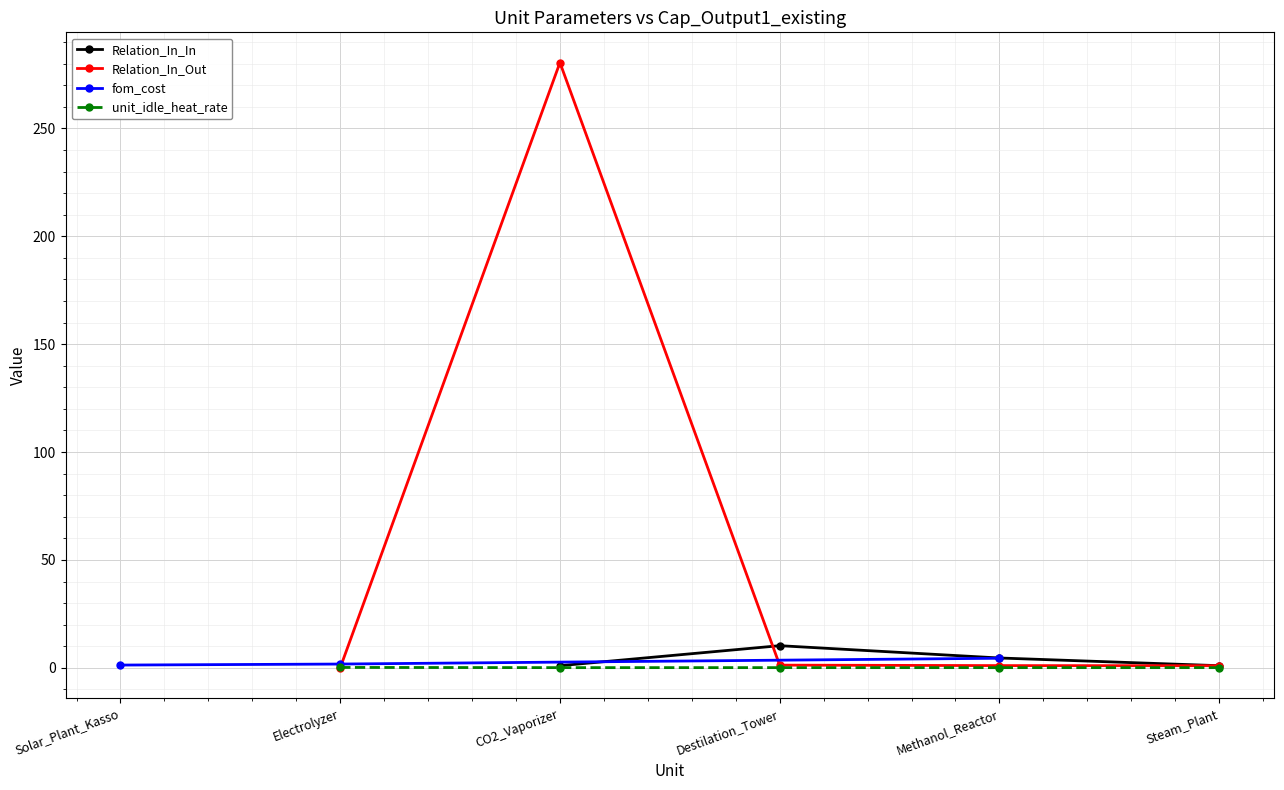

Where is the first local minimum?

1